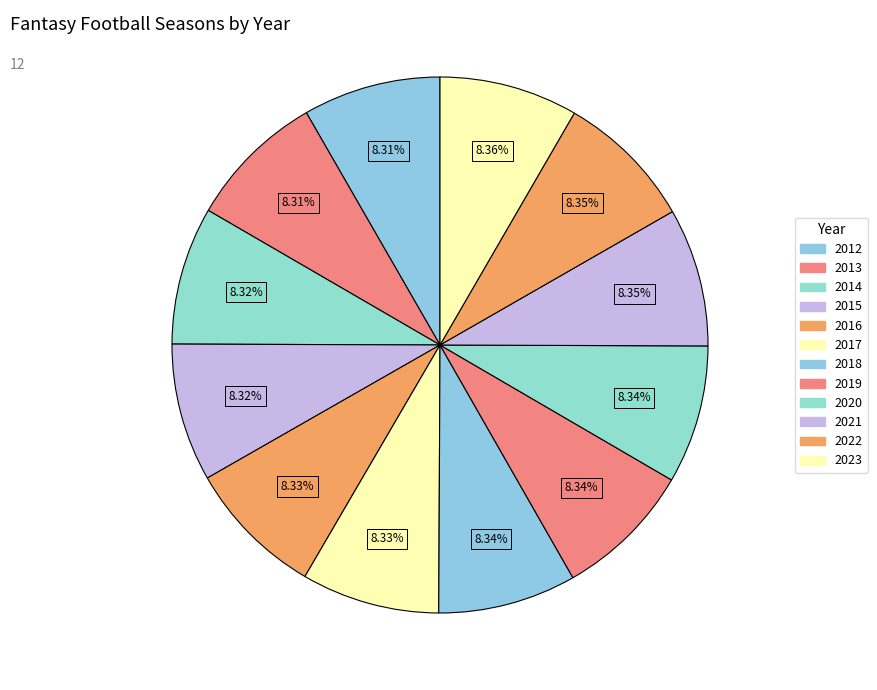

Is there any slice that represents more than half of the pie?

No